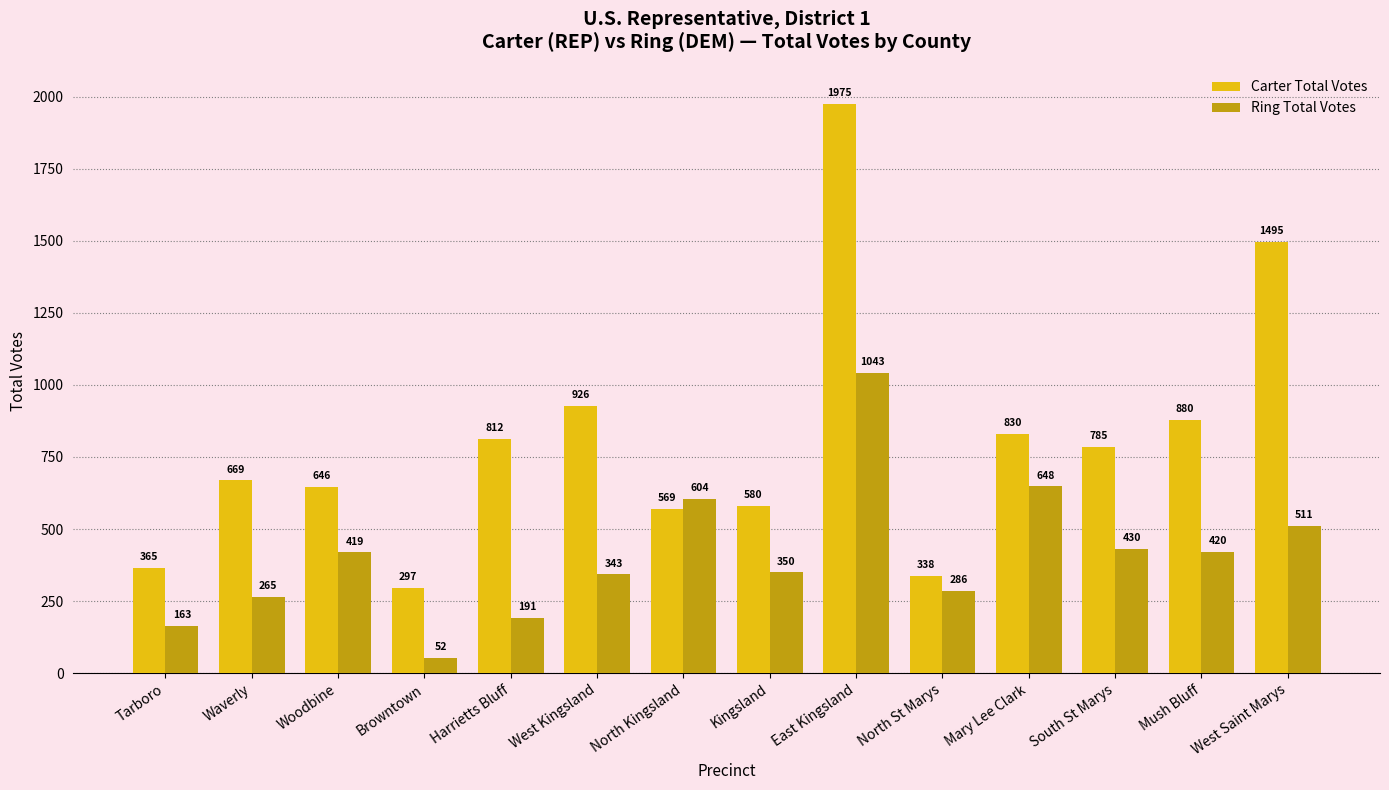

Reading right to left, transcribe all the data shown in this chart.

Carter Total Votes: 1495	880	785	830	338	1975	580	569	926	812	297	646	669	365
Ring Total Votes: 511	420	430	648	286	1043	350	604	343	191	52	419	265	163